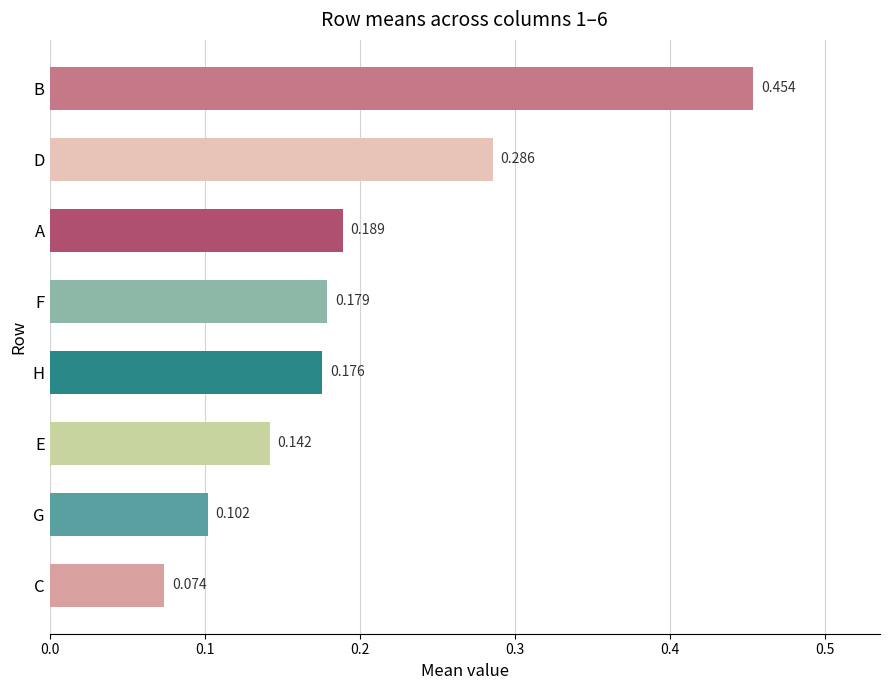

Which label corresponds to the smallest value in the chart?

C